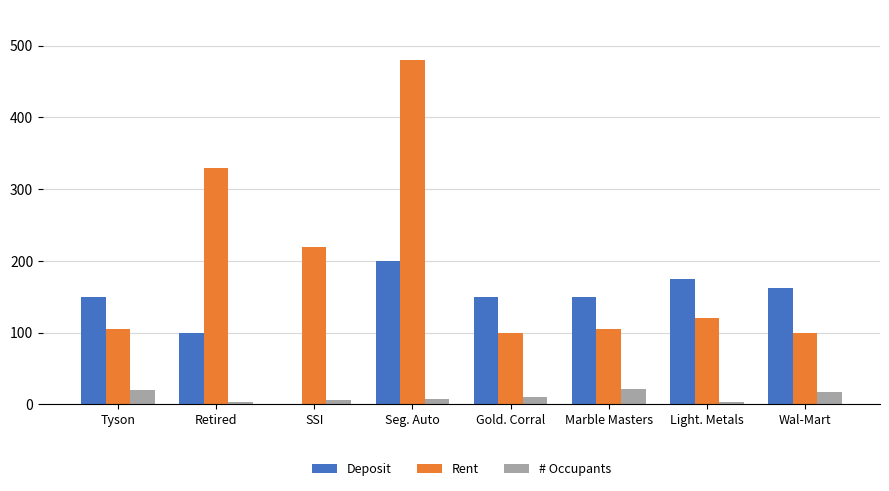

What is the sum of the Deposit values at Seg. Auto and Marble Masters?

350.0